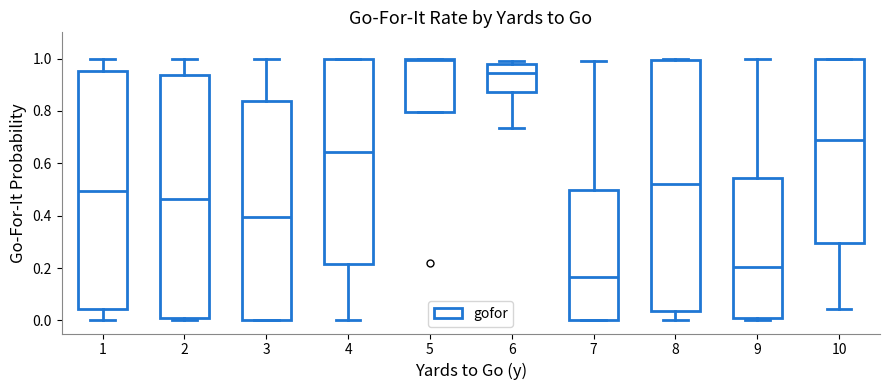

Reading left to right, read every box against the y-axis: the position of its median line, the range the box covers, and the ends of its whiskers. The values are not printed on the chart, so give them approximately, as read against the axis.

1: median 0.50, box 0.04 to 0.96, whiskers 0.00 to 1.00
2: median 0.46, box 0.02 to 0.94, whiskers 0.00 to 1.00
3: median 0.40, box 0.00 to 0.84, whiskers 0.00 to 1.00
4: median 0.64, box 0.22 to 1.00, whiskers 0.00 to 1.00
5: median 1.00, box 0.80 to 1.00, whiskers 0.80 to 1.00
6: median 0.94, box 0.88 to 0.98, whiskers 0.74 to 1.00
7: median 0.16, box 0.00 to 0.50, whiskers 0.00 to 1.00
8: median 0.52, box 0.04 to 1.00, whiskers 0.00 to 1.00
9: median 0.20, box 0.00 to 0.54, whiskers 0.00 (just below the box's lower edge) to 1.00
10: median 0.68, box 0.30 to 1.00, whiskers 0.04 to 1.00